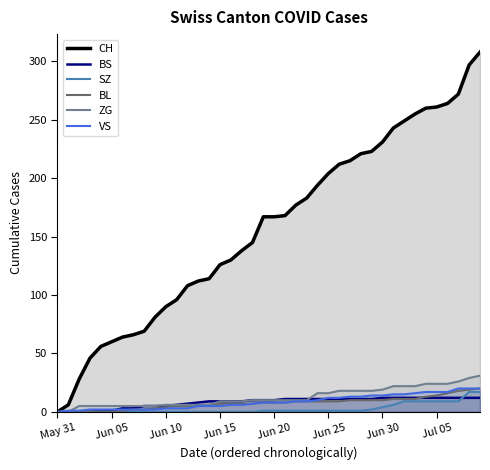

Which series has the largest range (max minus min)?

CH